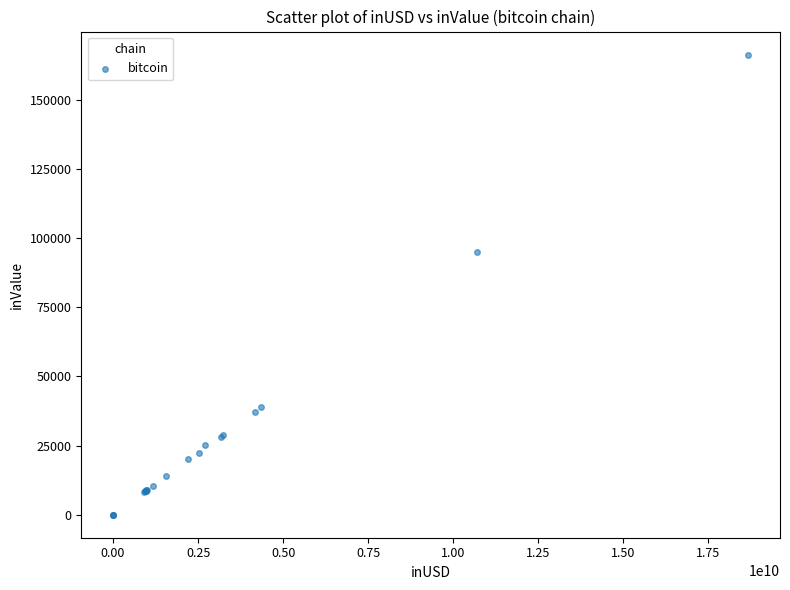

What Y value in the scatter plot is closest to 83144?

95099.6